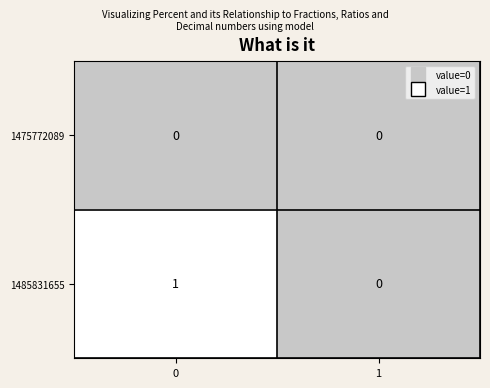

How many distinct data groups are displayed?

2